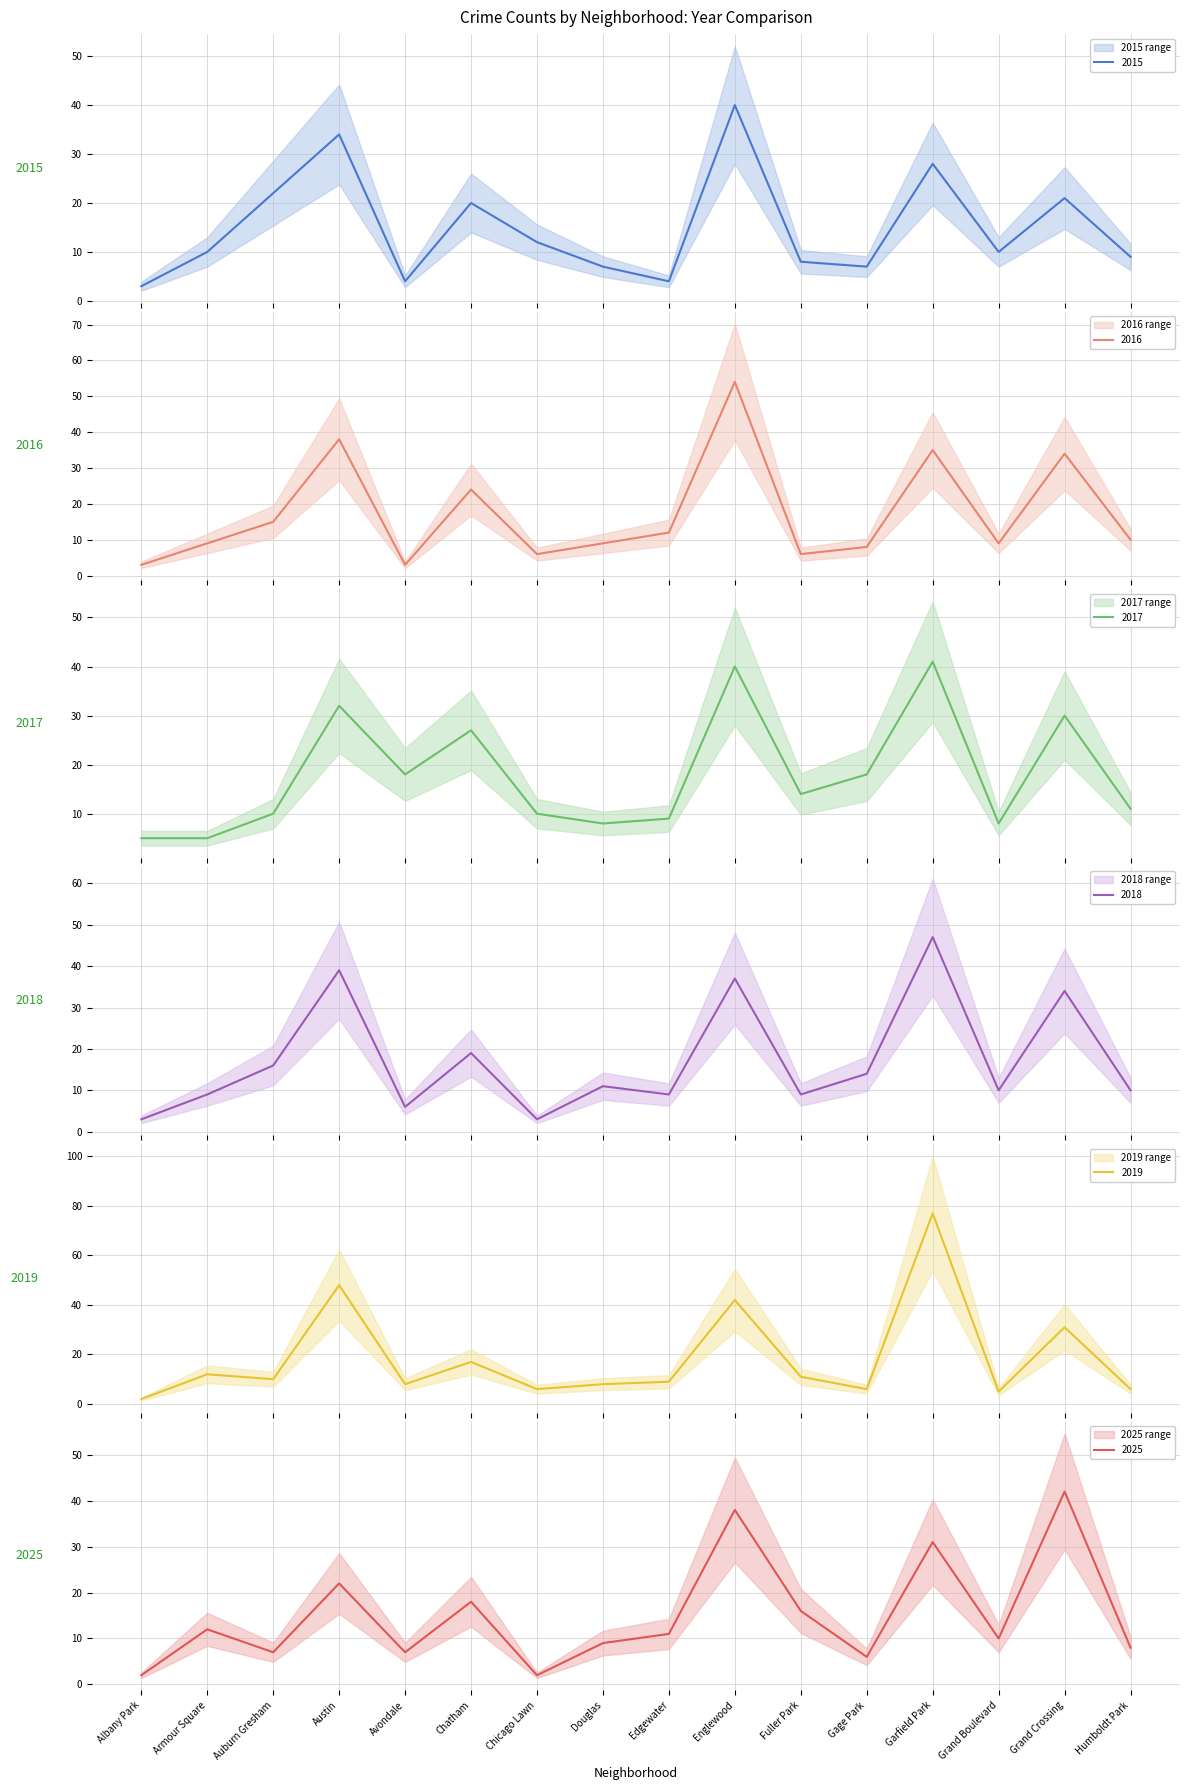

Which series has the largest total across all categories?

2019